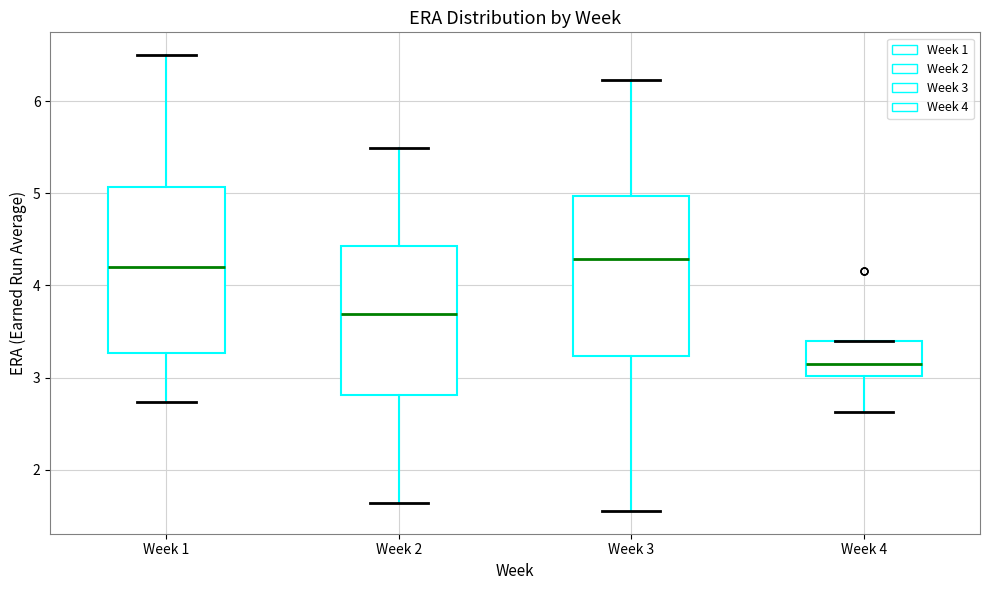

Reading left to right, transcribe this box plot: for each box, give where its median line is, the range the box spans, and where its two whiskers end, as read against the y-axis. The values are not printed on the chart, so give them approximately, as read against the axis.

Week 1: median 4.2, box 3.3 to 5.1, whiskers 2.7 to 6.5
Week 2: median 3.7, box 2.8 to 4.4, whiskers 1.6 to 5.5
Week 3: median 4.3, box 3.2 to 5.0, whiskers 1.6 to 6.2
Week 4: median 3.1, box 3.0 to 3.4, whiskers 2.6 to 3.4